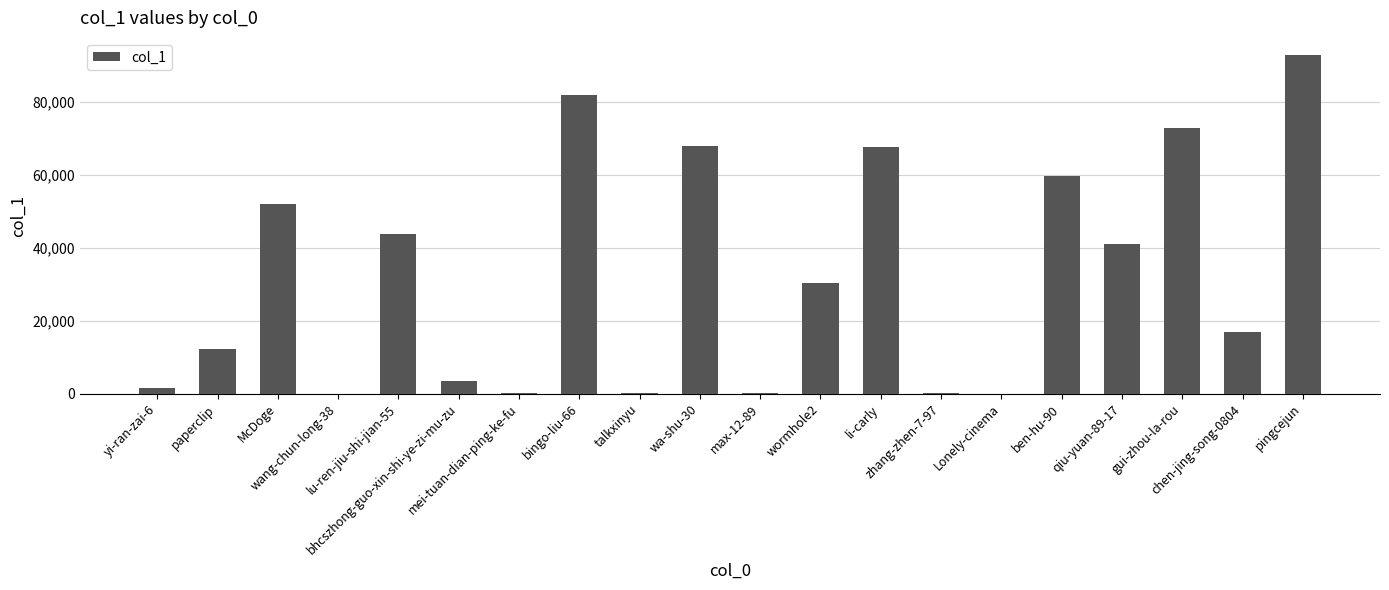

Is it true that the value at ben-hu-90 is 59828?

True